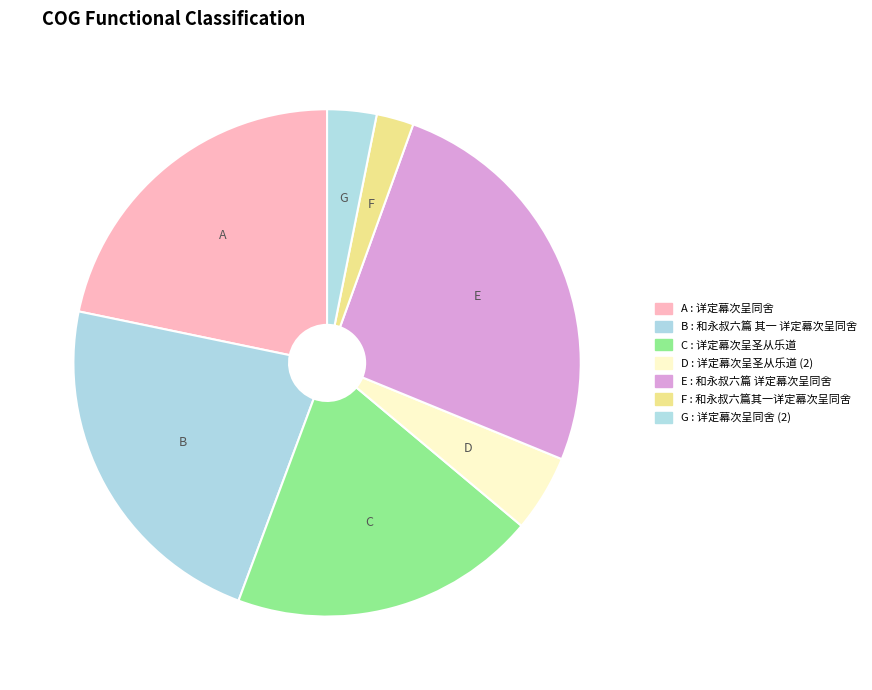

Count the number of slices in the pie.

7